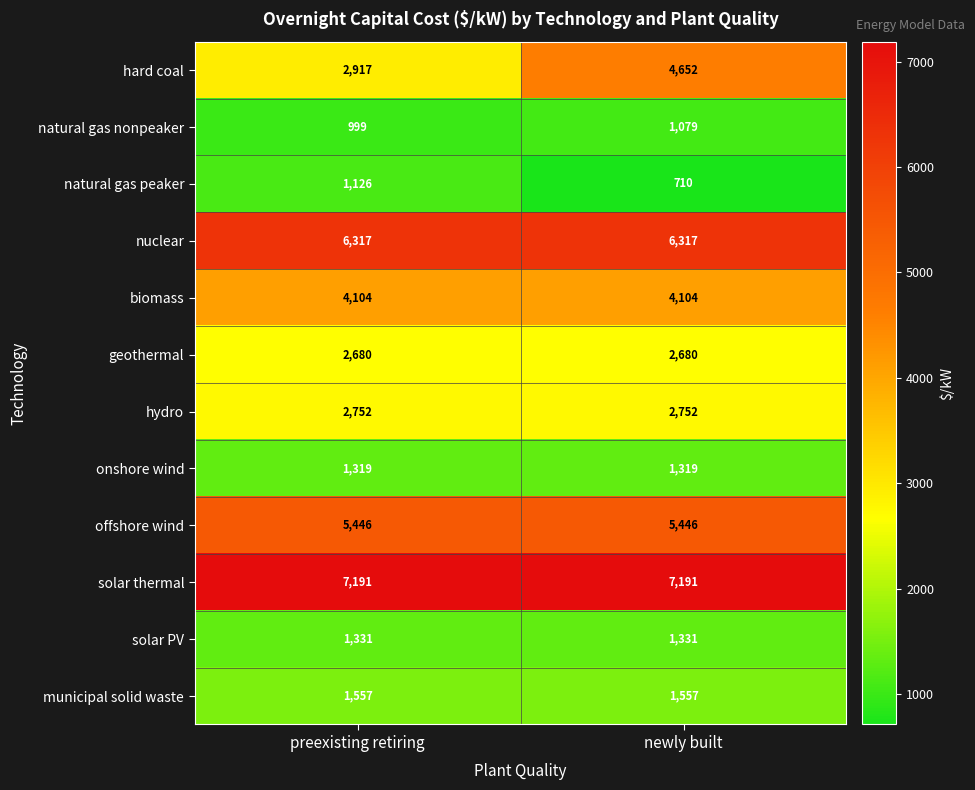

At which category is the sum across all series the highest?

newly built